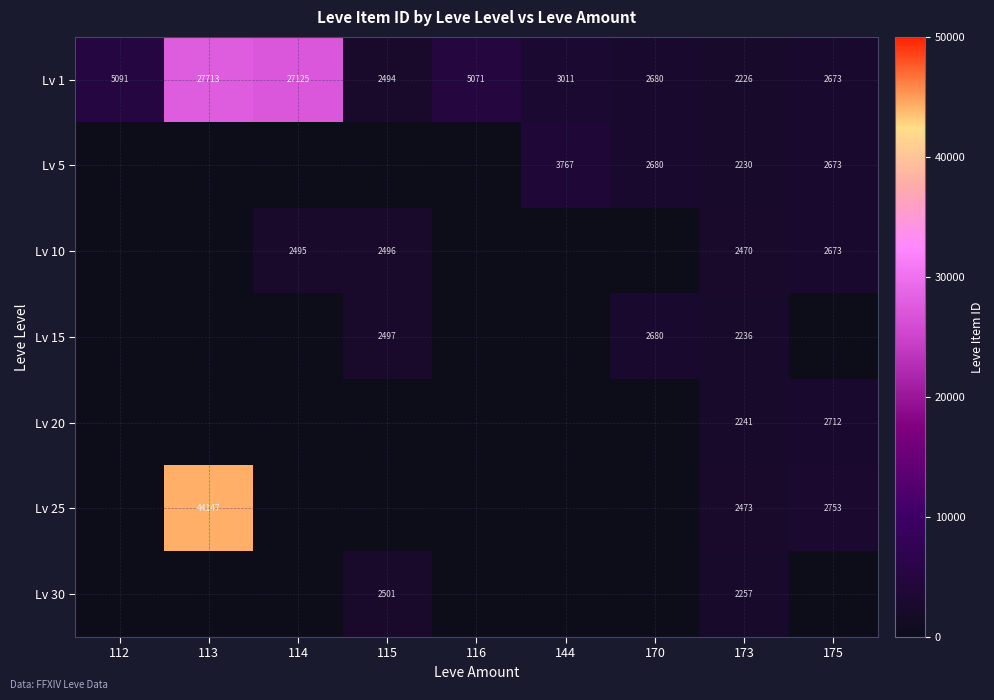

At which label is Lv 1 closest to 14969?

112